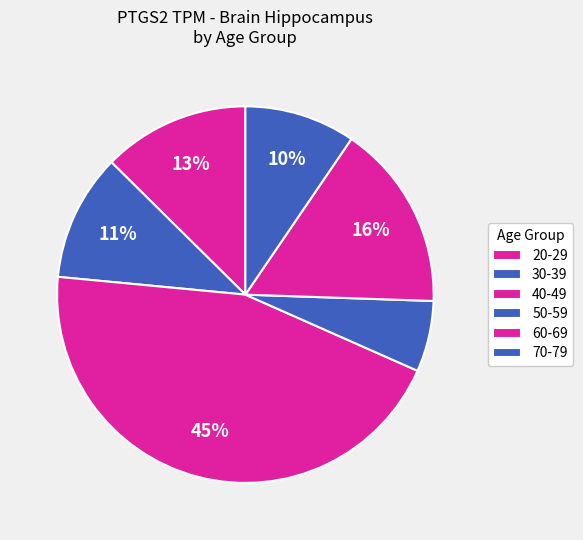

Count the number of slices in the pie.

6